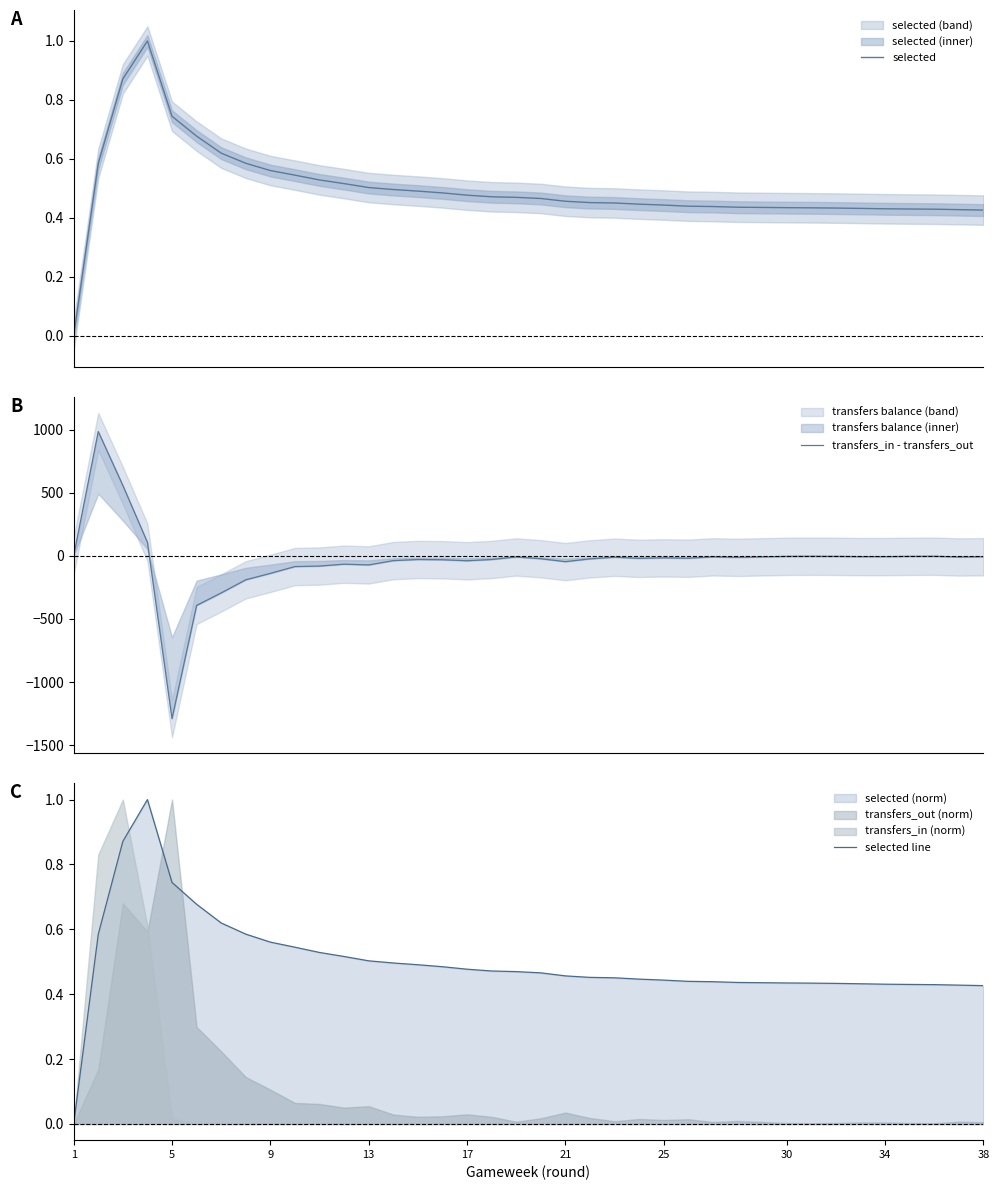

At how many categories does at least one series exceed -453?

37